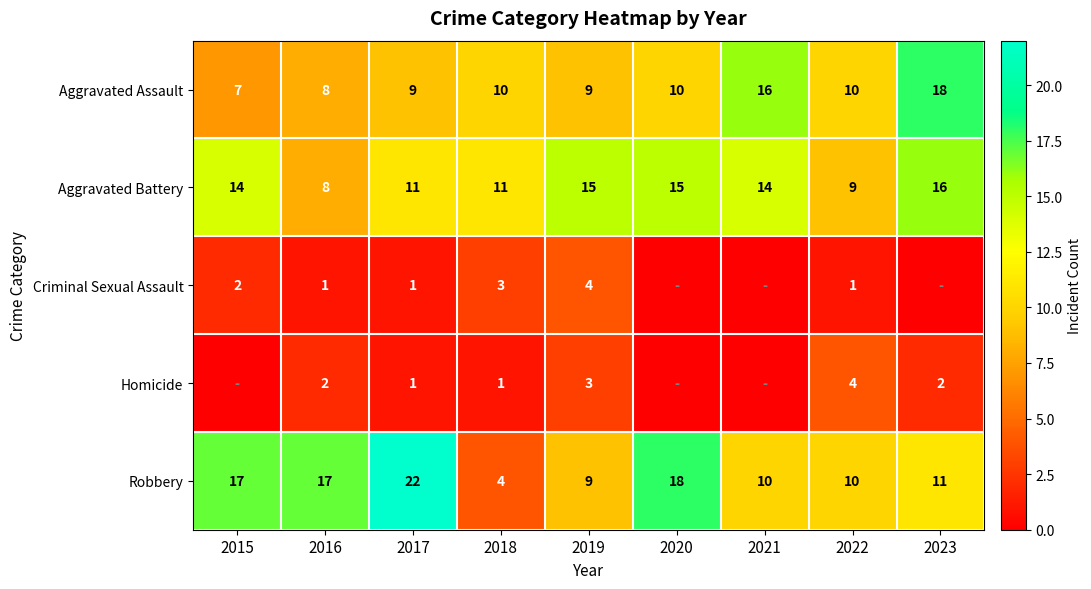

What is the lowest value of the Aggravated Battery series?

8